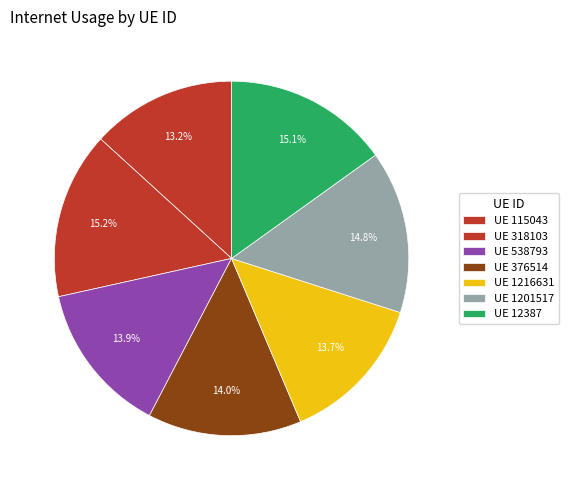

Is there a majority slice in this chart?

No